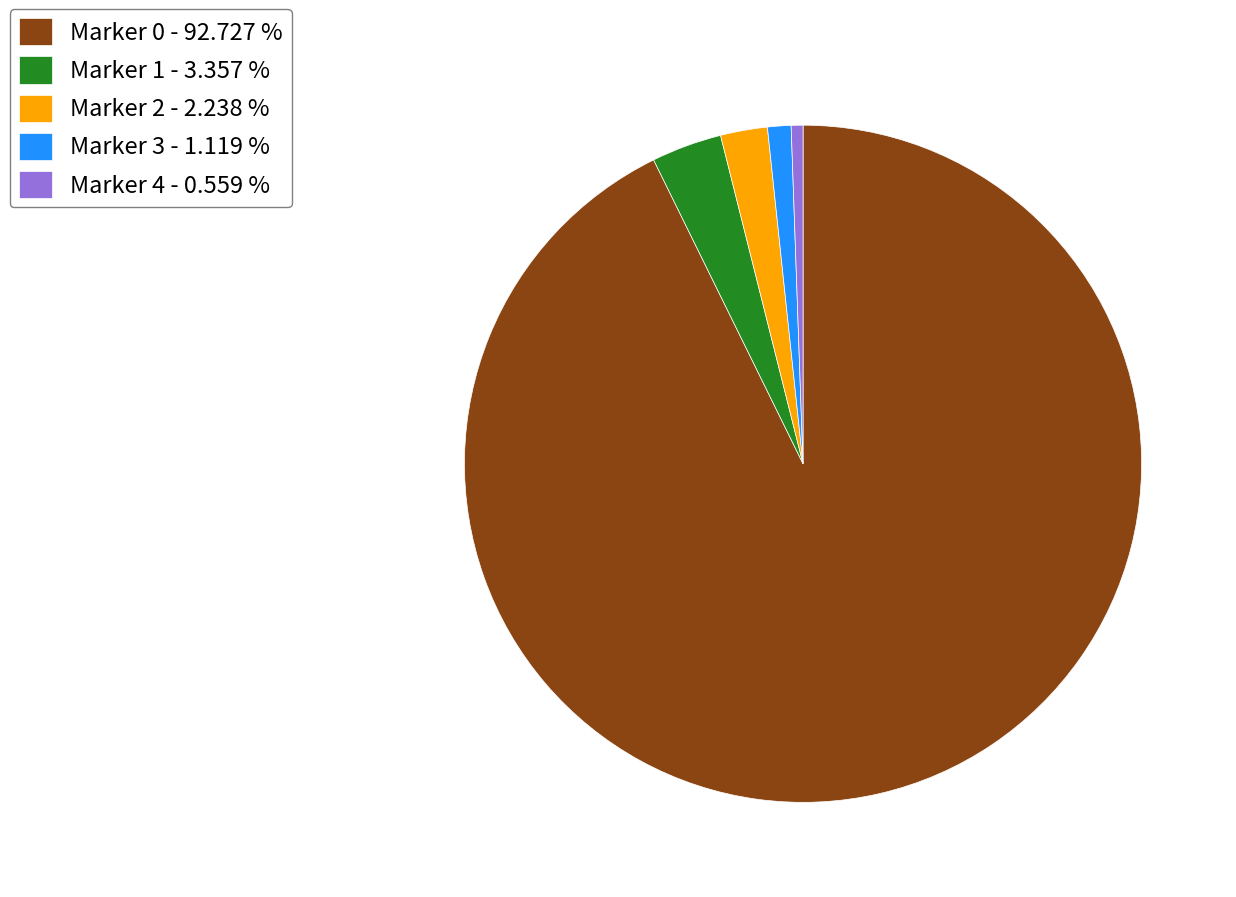

Is it true that Marker 4 is 11% of the pie?

False